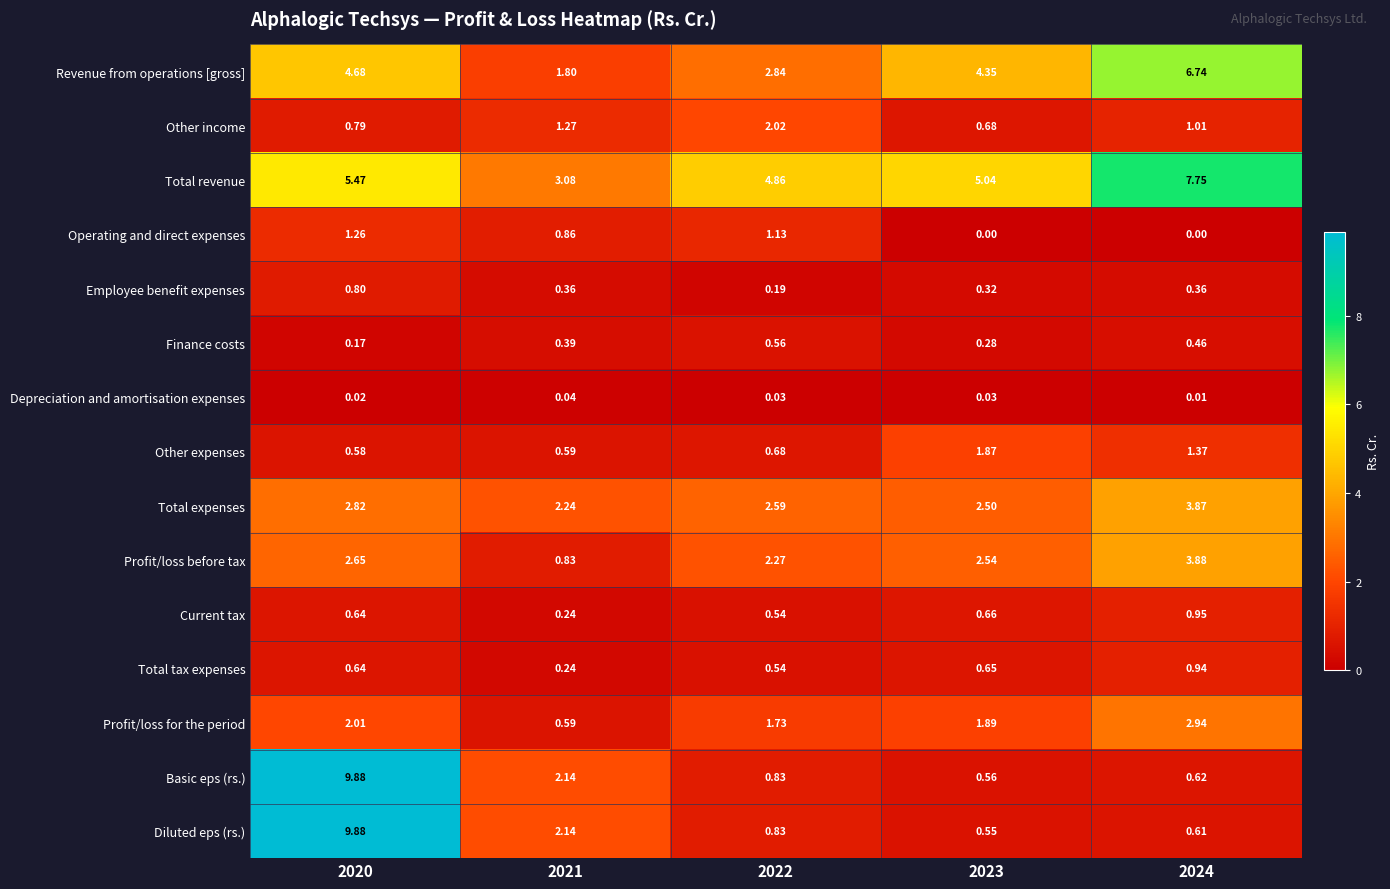

Which series changed the most between 2022 and 2024?

Revenue from operations [gross]